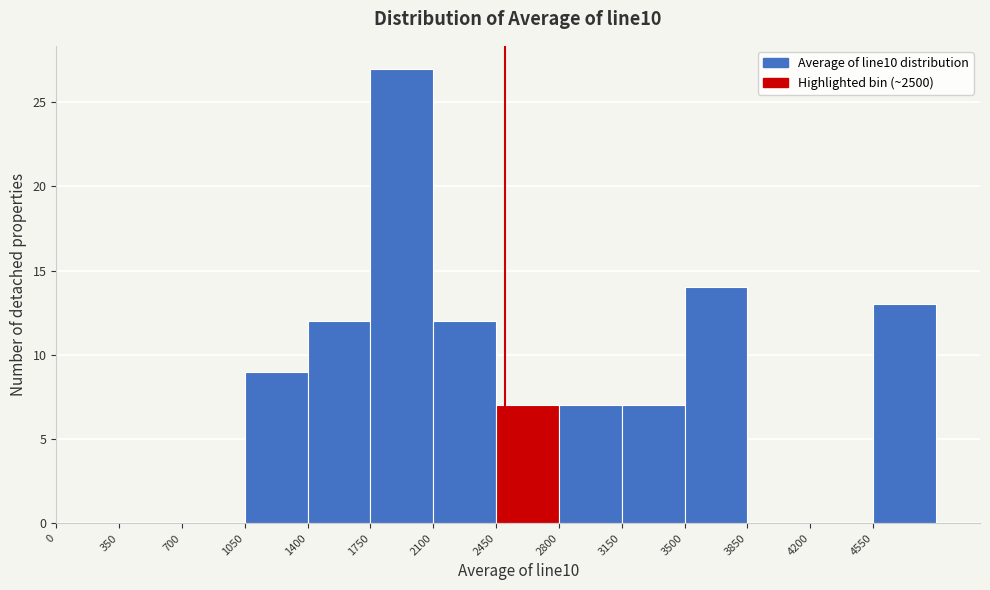

Reading left to right, transcribe this chart: for each bar, give the range it covers on the x-axis and its height. The values are not printed on the chart, so give them approximately, as read against the axis.

0 to 350: 0
350 to 700: 0
700 to 1050: 0
1050 to 1400: 9
1400 to 1750: 12
1750 to 2100: 27
2100 to 2450: 12
2450 to 2800: 7
2800 to 3150: 7
3150 to 3500: 7
3500 to 3850: 14
3850 to 4200: 0
4200 to 4550: 0
4550 to 4900: 13